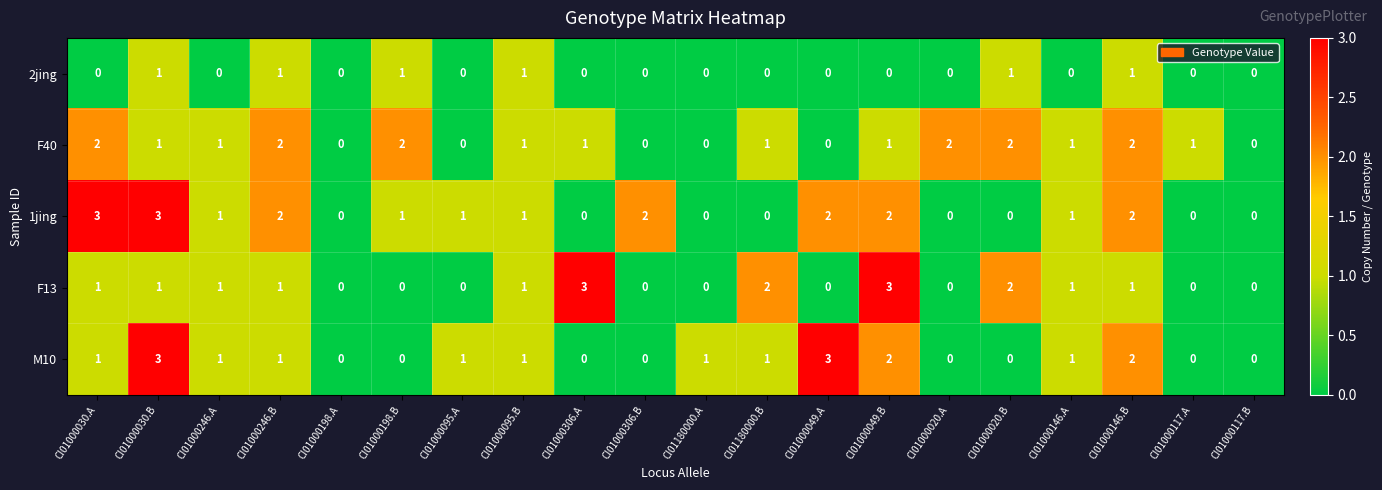

Is it true that F13 equals 0 at CI01000117.A?

True